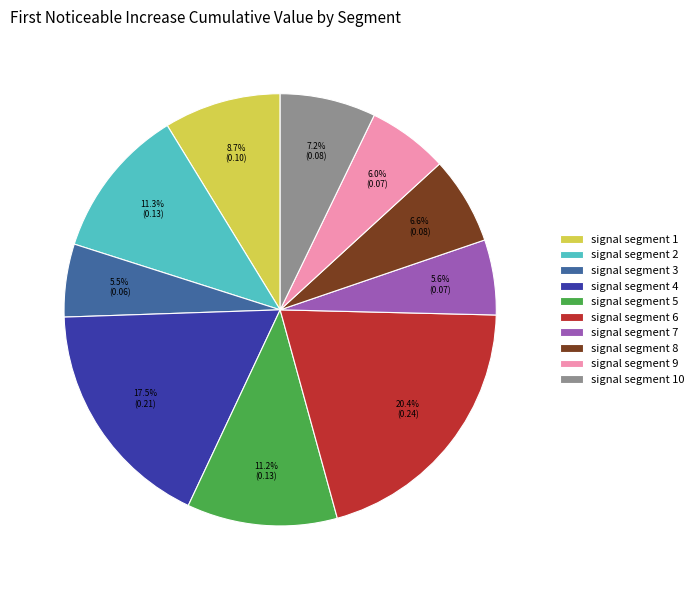

To the nearest percent, what is the difference between the signal segment 3 and signal segment 1 slice percentages?

3%